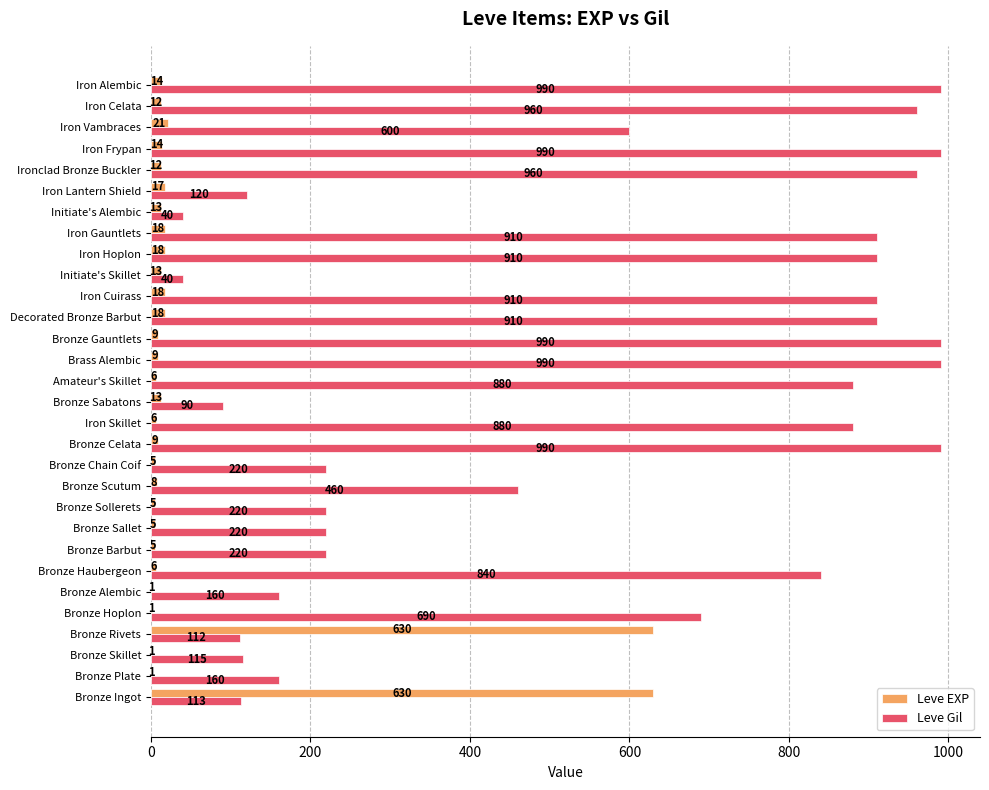

What is the total value across all series at Iron Celata?

972